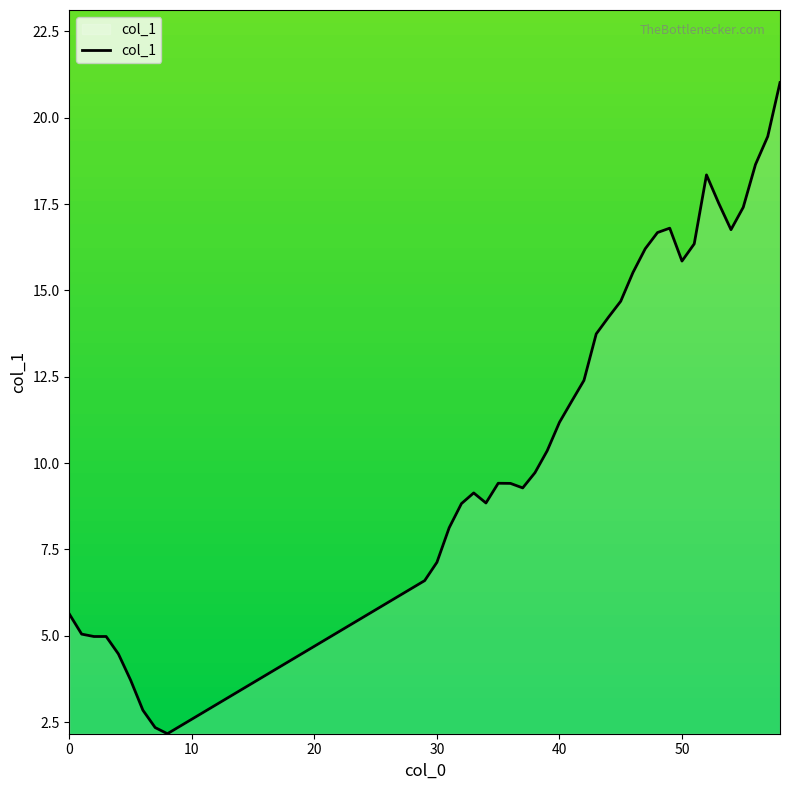

What is the difference between the maximum and minimum values?

18.9